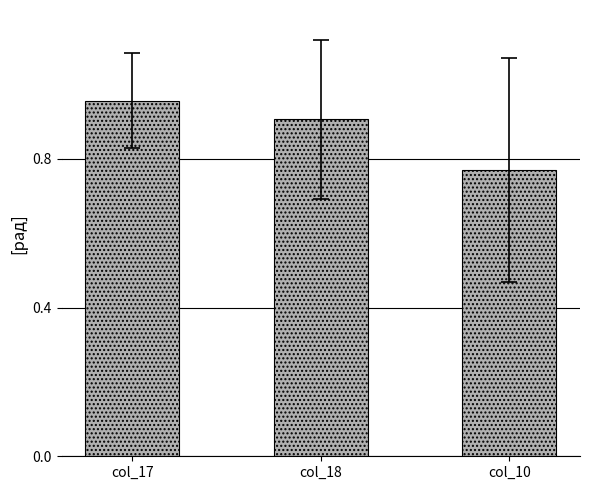

At which label is the value closest to 0?

col_10